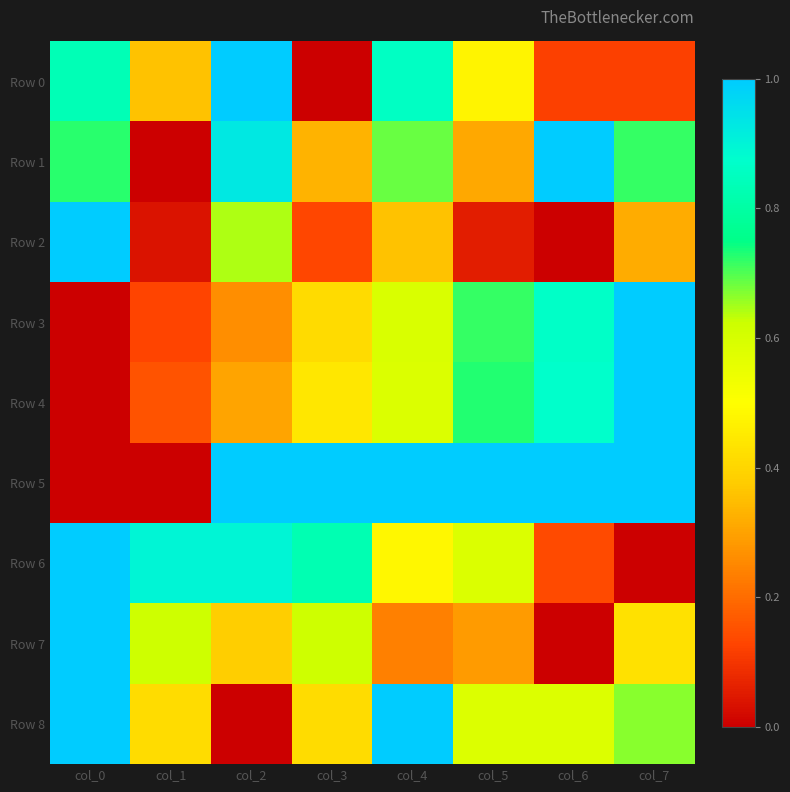

Which series has the largest range (max minus min)?

Row 0